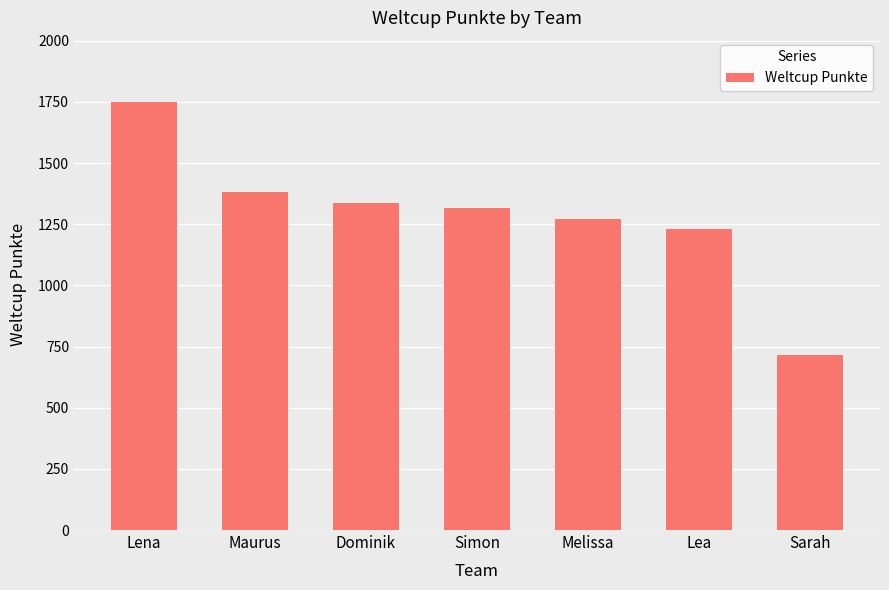

What is the average value?

1286